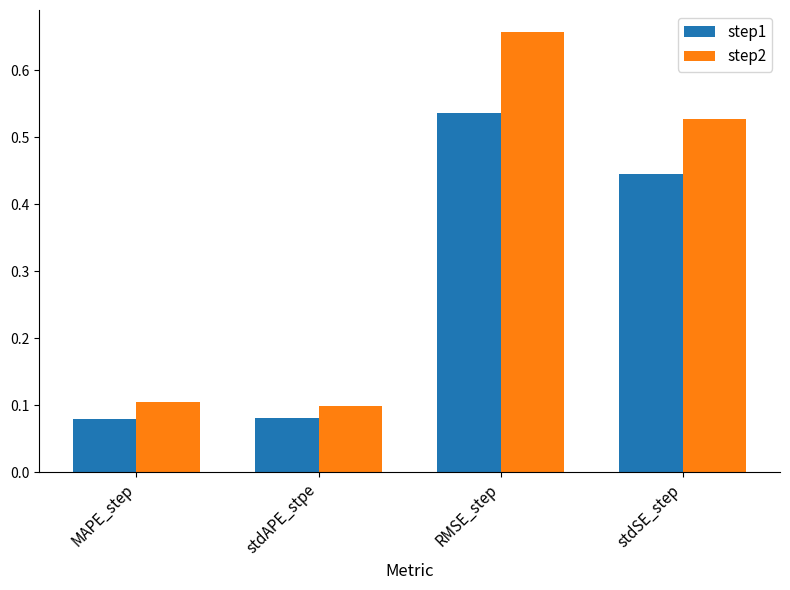

At stdAPE_stpe, list the series in order from largest to smallest.

step2, step1